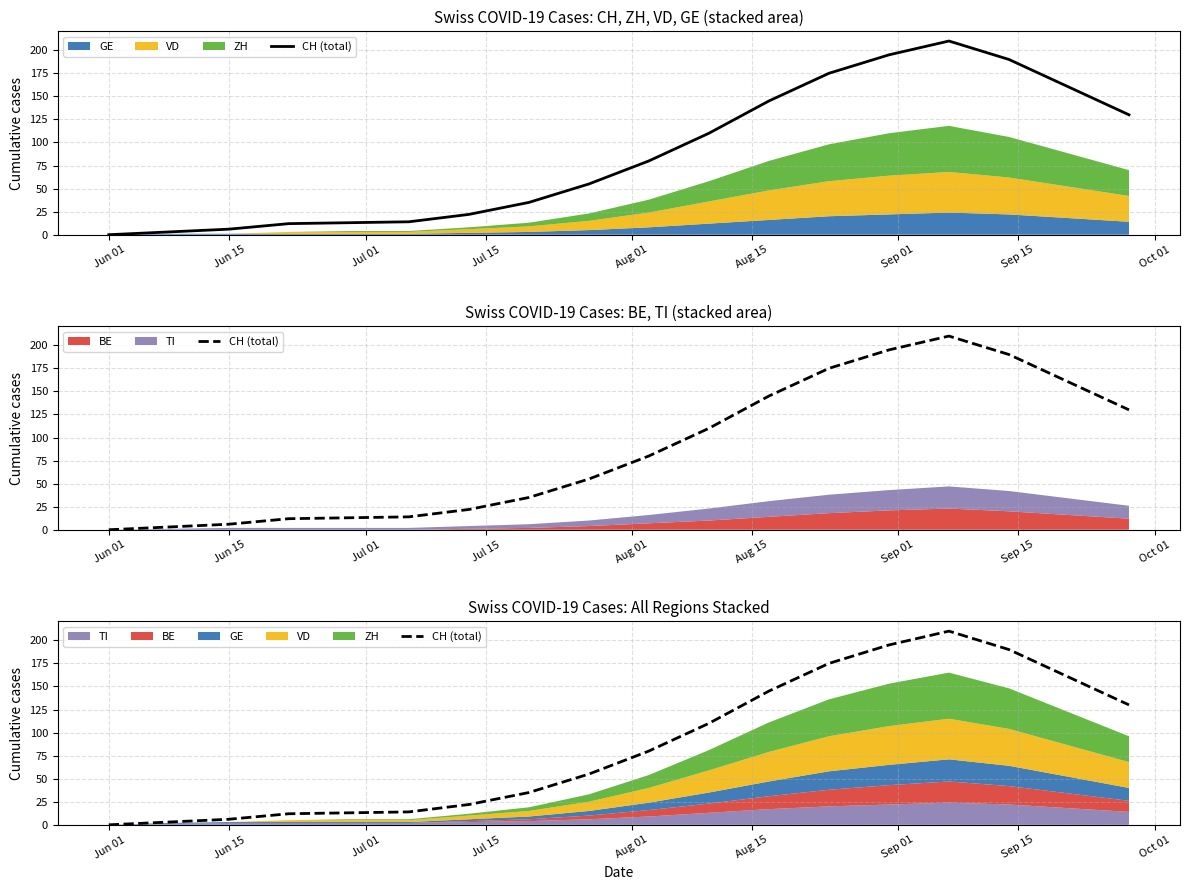

The value at 13 is 303. True or false?

False